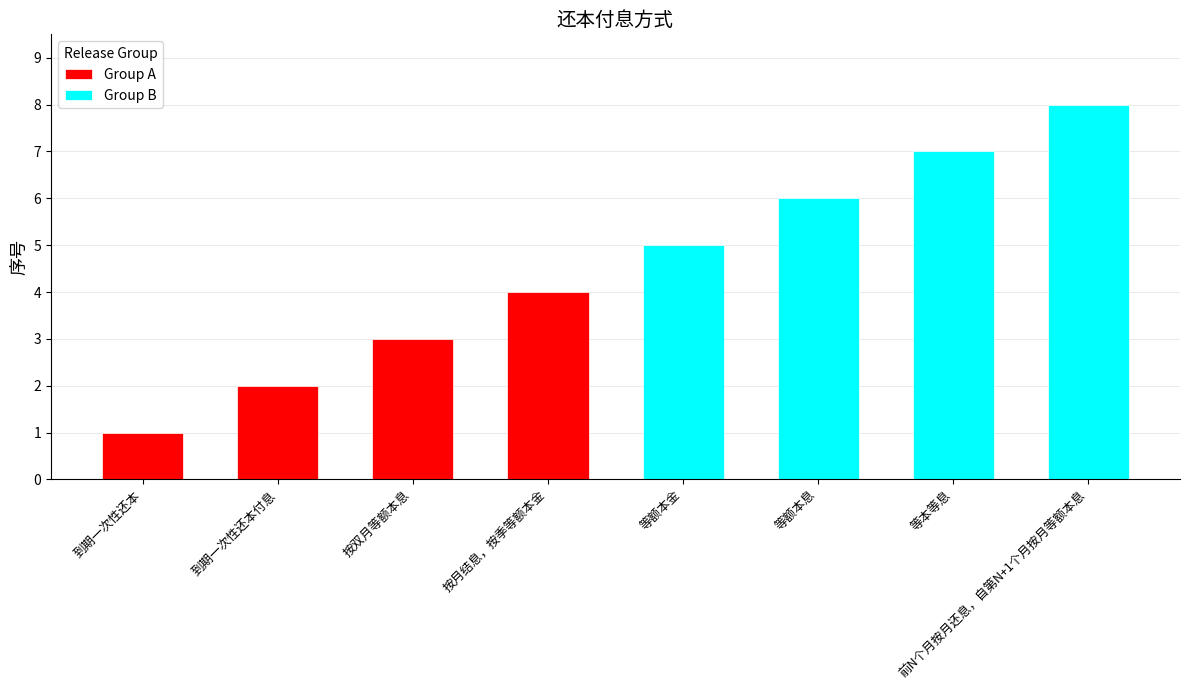

Where does the Group A series first go above 3?

按月结息，按季等额本金